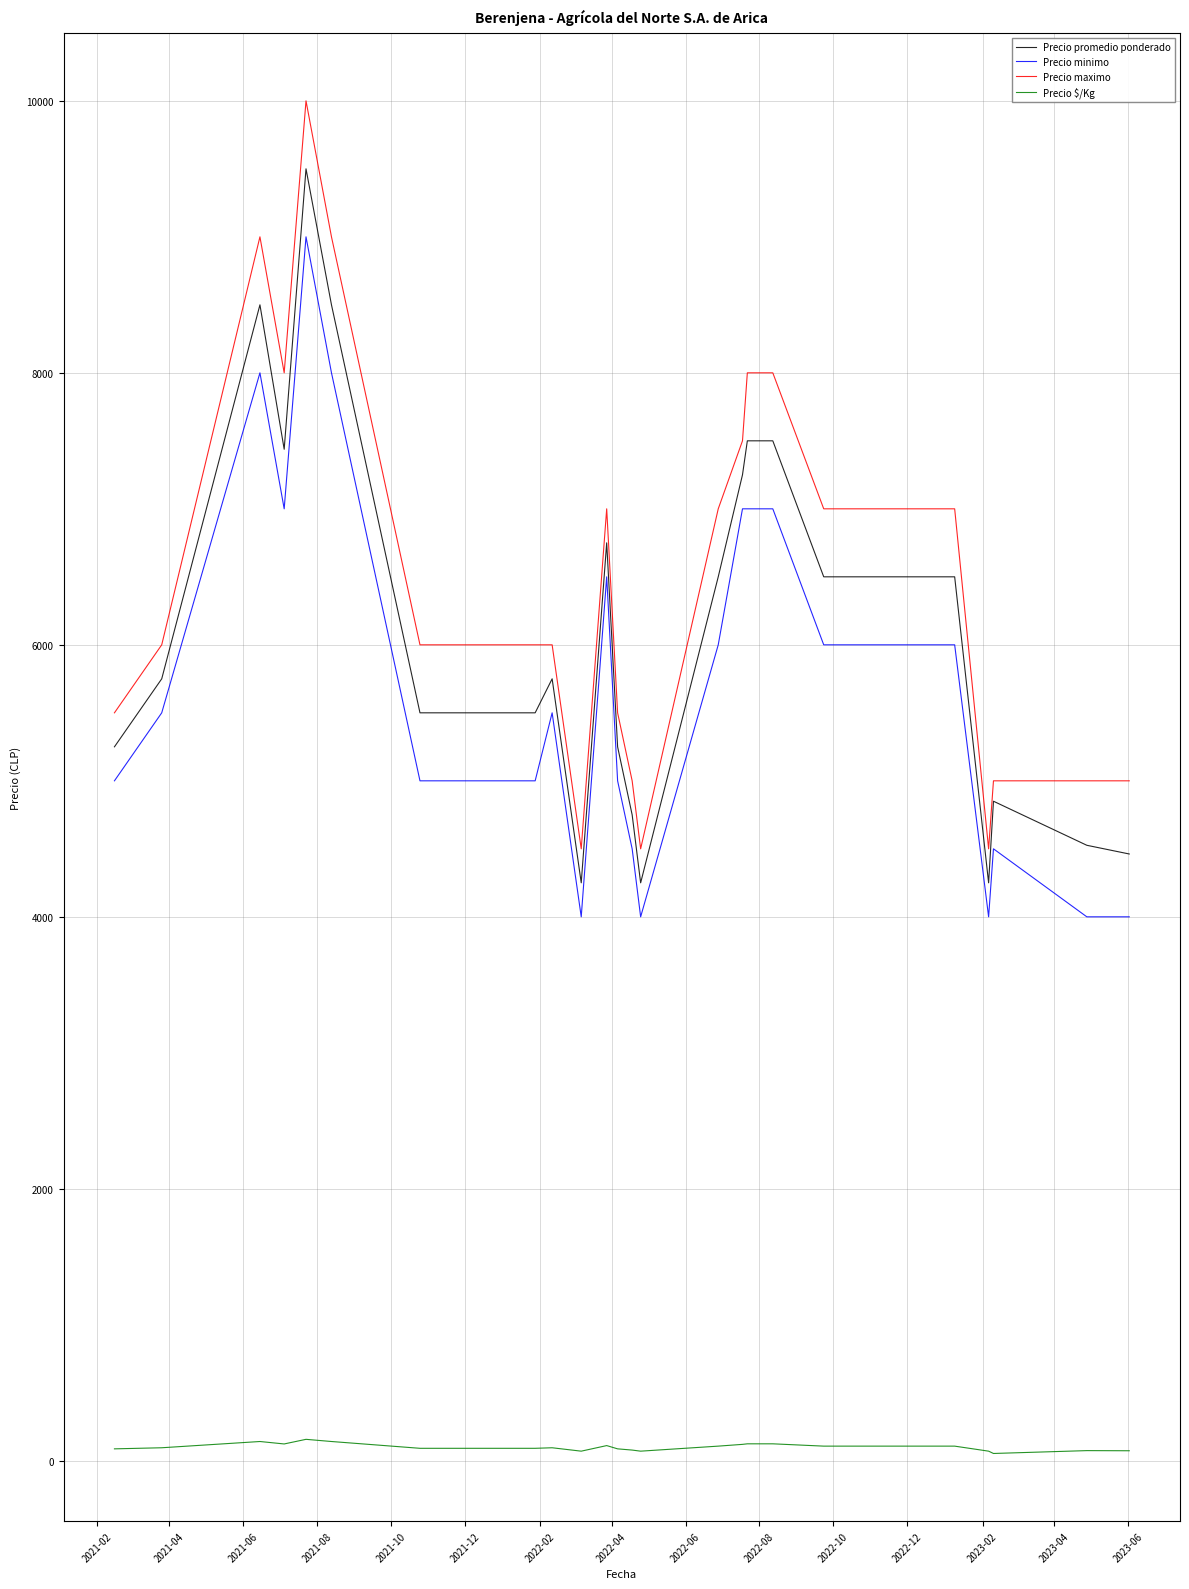

Rank the series by their maximum value, from highest to lowest.

Precio maximo, Precio promedio ponderado, Precio minimo, Precio $/Kg